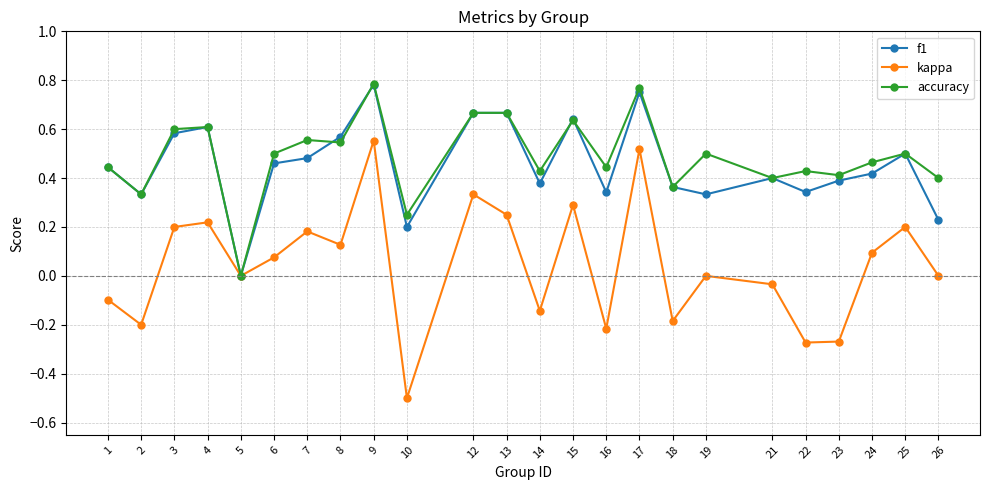

Rank the series at 8 from lowest to highest value.

kappa, accuracy, f1